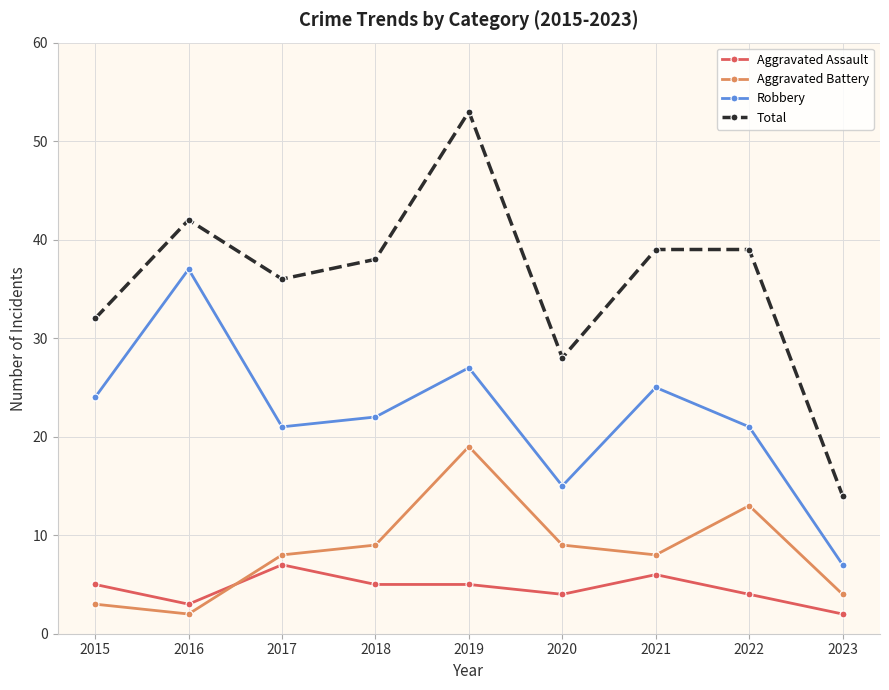

How many intersections are there between Aggravated Battery and Aggravated Assault?

1